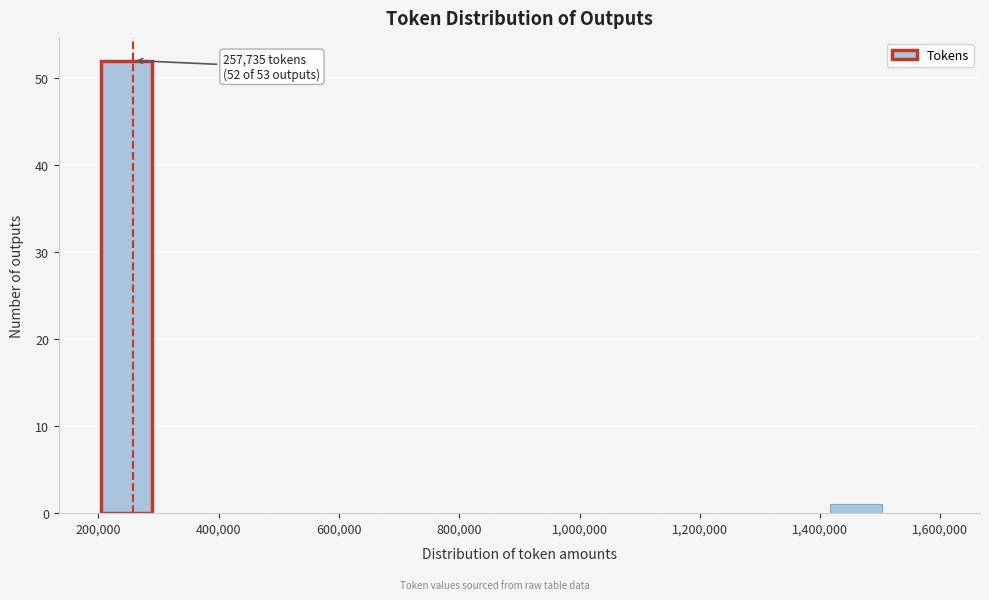

Which range on the x-axis has the tallest bar?

200000 to 300000